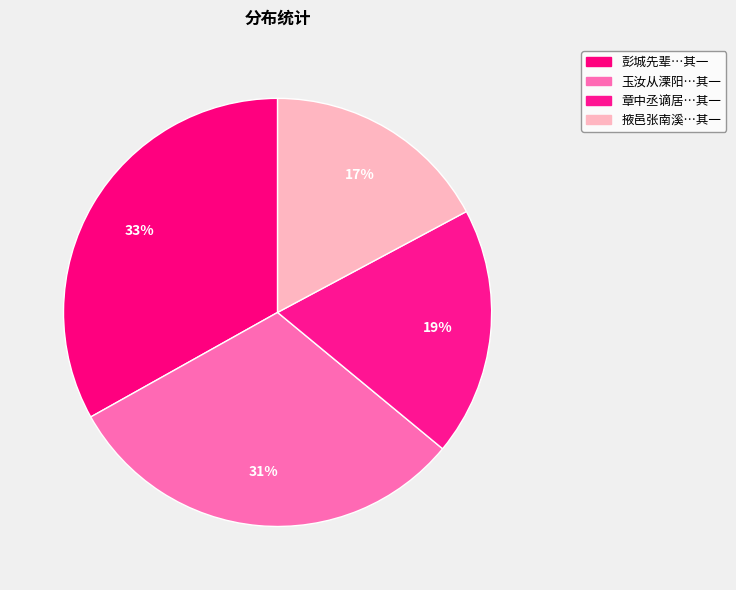

How many slices are in this pie chart?

4